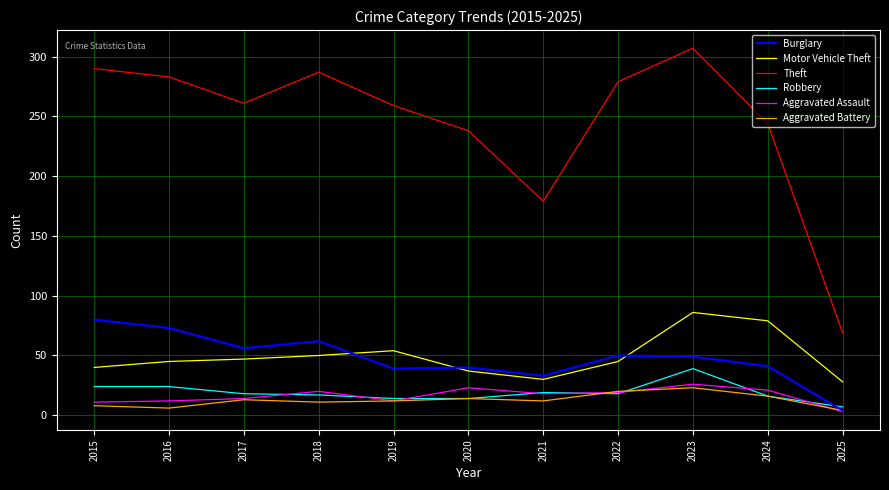

True or false: Motor Vehicle Theft and Aggravated Battery intersect in this chart.

False